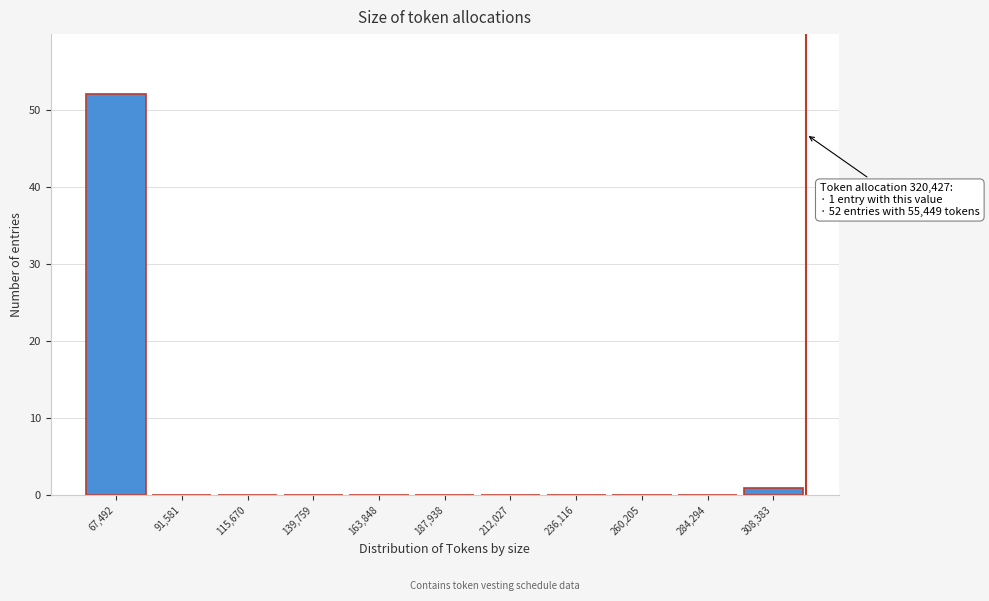

Over which range of the x-axis is the bar tallest?

55000 to 80000